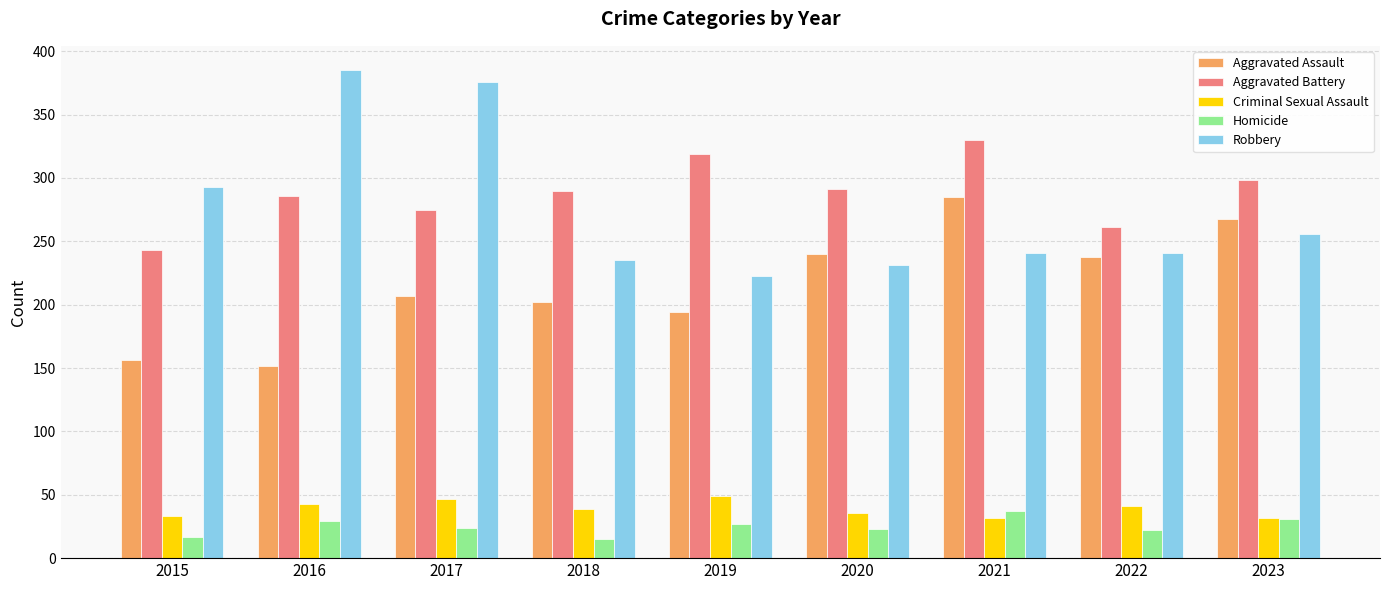

What is the difference between the highest and lowest values at 2017?

352